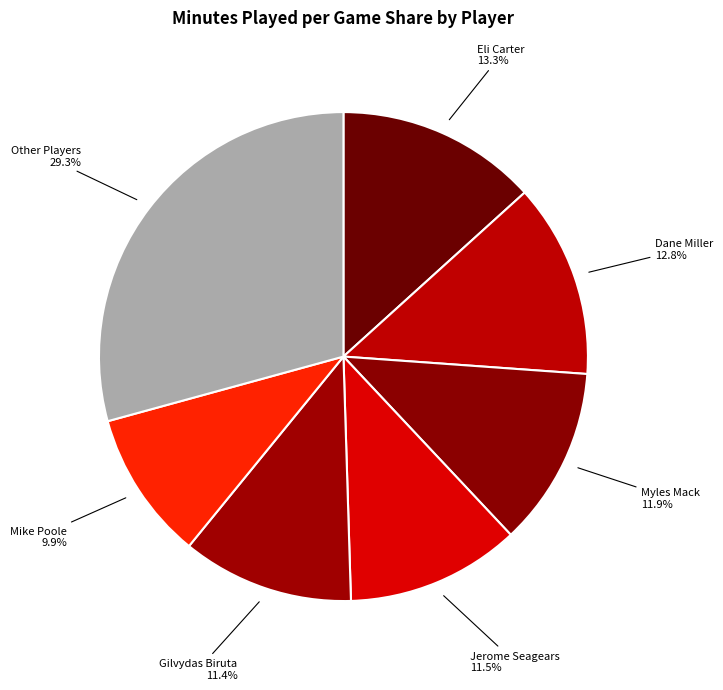

Count the number of slices in the pie.

7